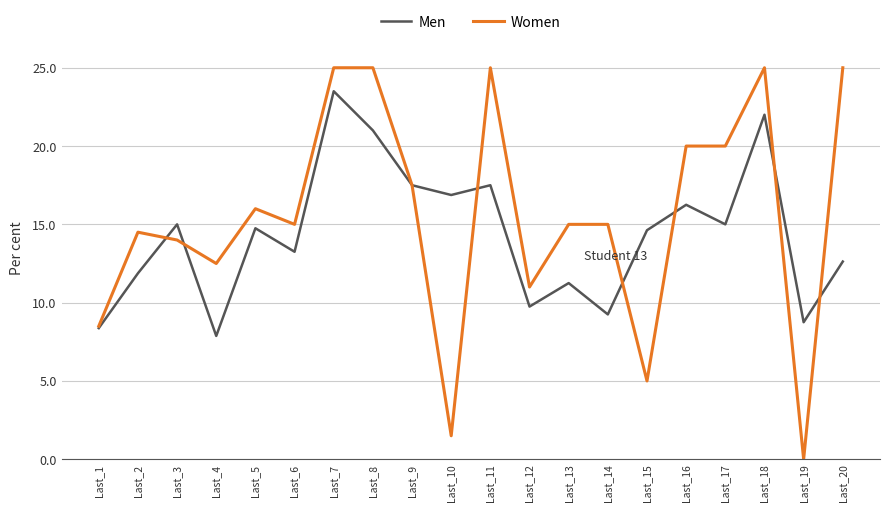

List the series in order of their overall mean, lowest first.

Men, Women